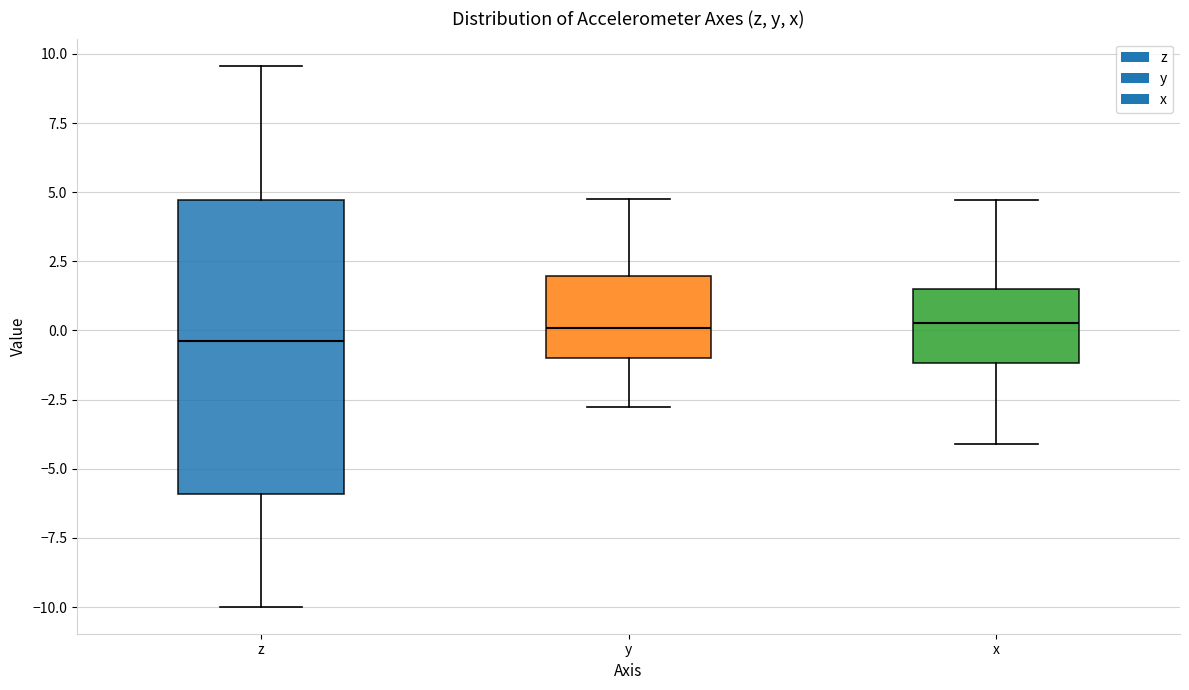

Reading left to right, read every box against the y-axis: the position of its median line, the range the box covers, and the ends of its whiskers. The values are not printed on the chart, so give them approximately, as read against the axis.

z: median -0.5, box -6.0 to 4.5, whiskers -10.0 to 9.5
y: median 0.0, box -1.0 to 2.0, whiskers -3.0 to 5.0
x: median 0.5, box -1.0 to 1.5, whiskers -4.0 to 4.5